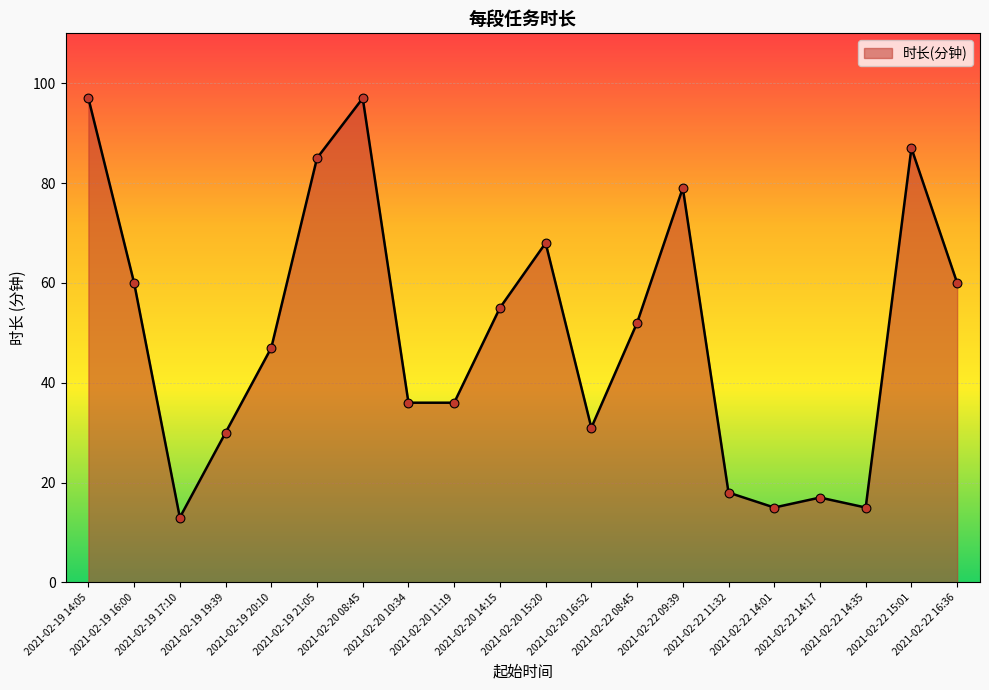

What is the change in value from 2021-02-20 14:15 to 2021-02-22 11:32?

-37